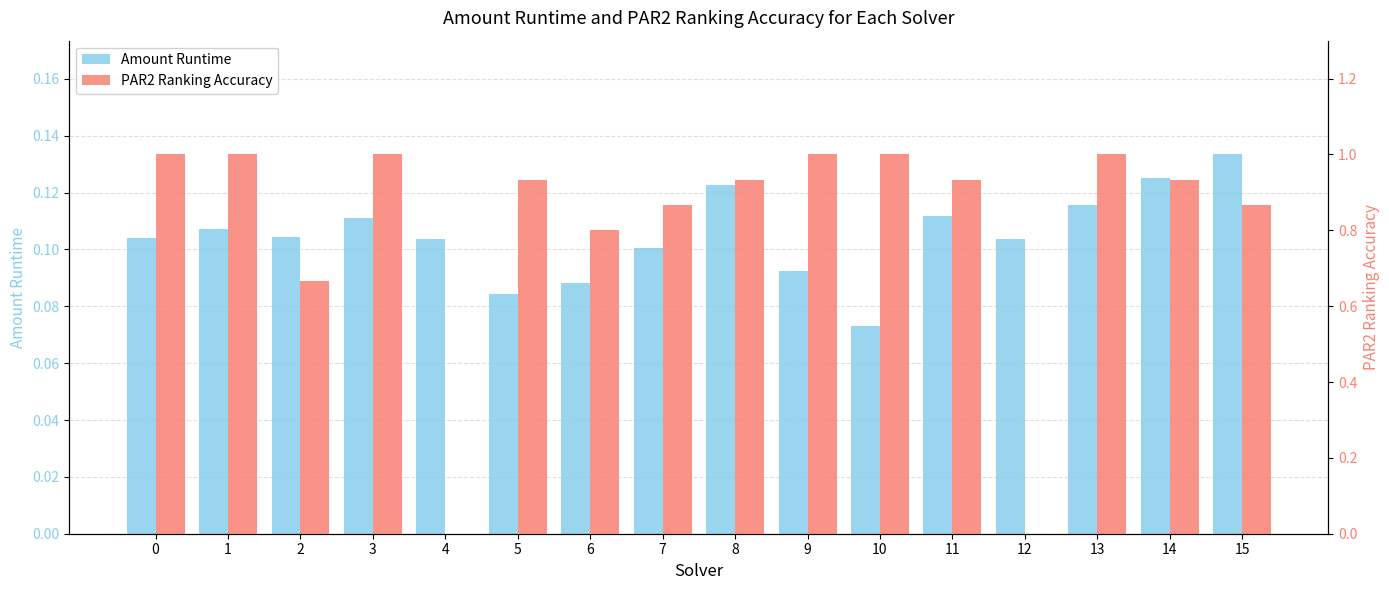

What is the approximate value of PAR2 Ranking Accuracy at 14?

0.9